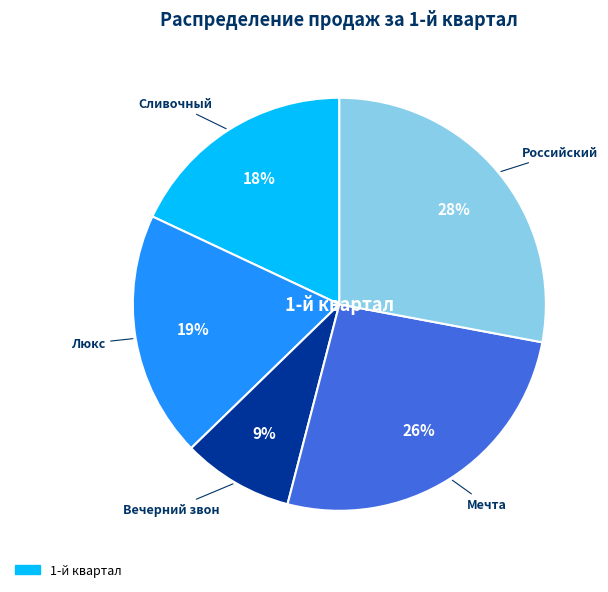

To the nearest percent, what is the average slice percentage?

20%